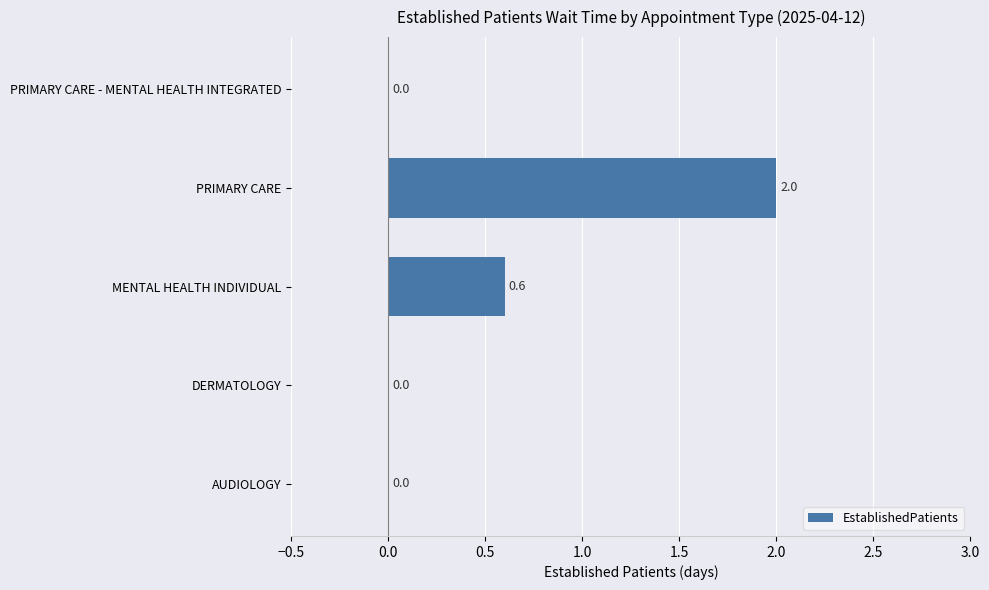

True or false: the data shows 0.8 at AUDIOLOGY.

False